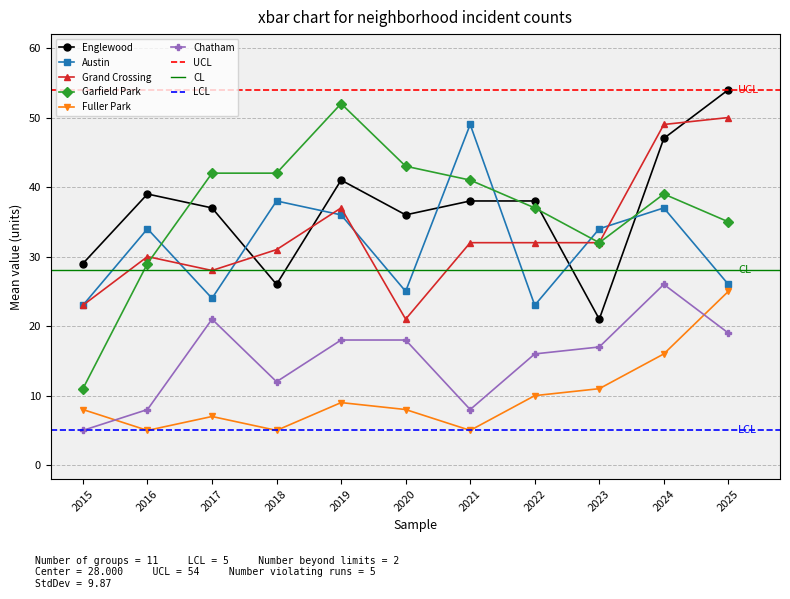

What is the value of the Garfield Park point at the 8th from the left?

37